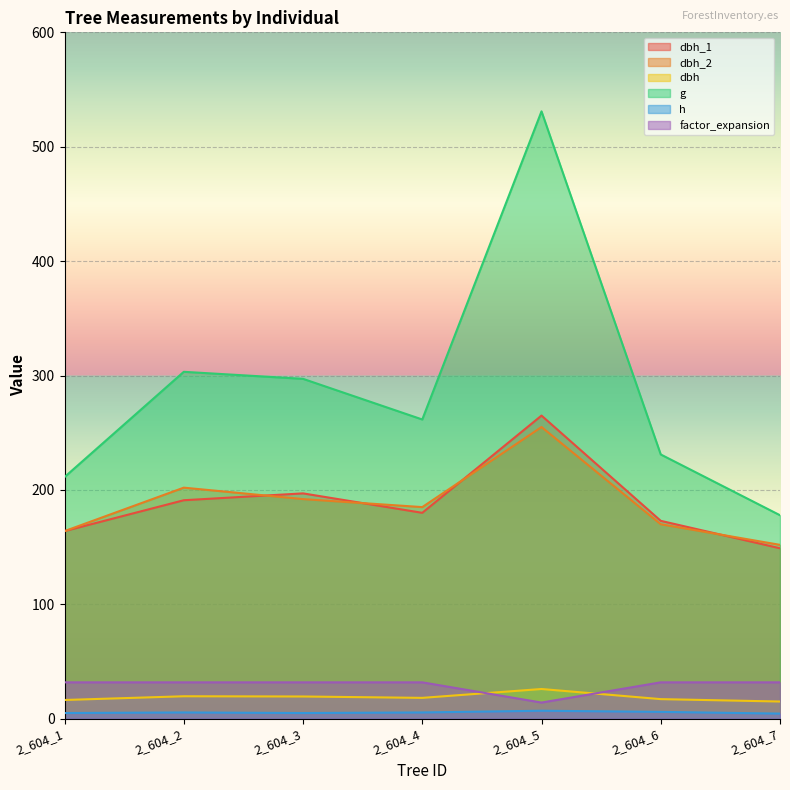

At which label is dbh_1 closest to 207?

2_604_3